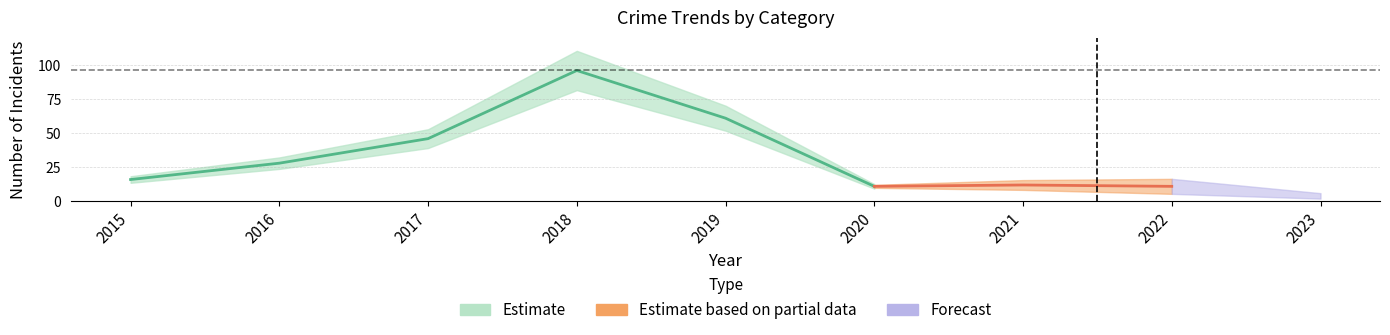

At which label does Robbery reach its minimum?

2020